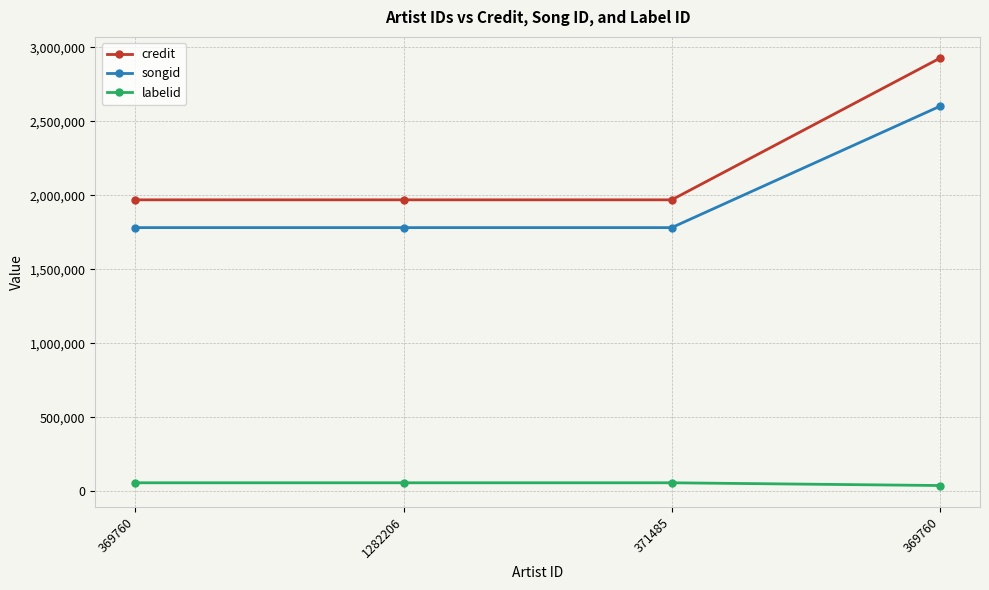

True or false: credit and labelid intersect in this chart.

False